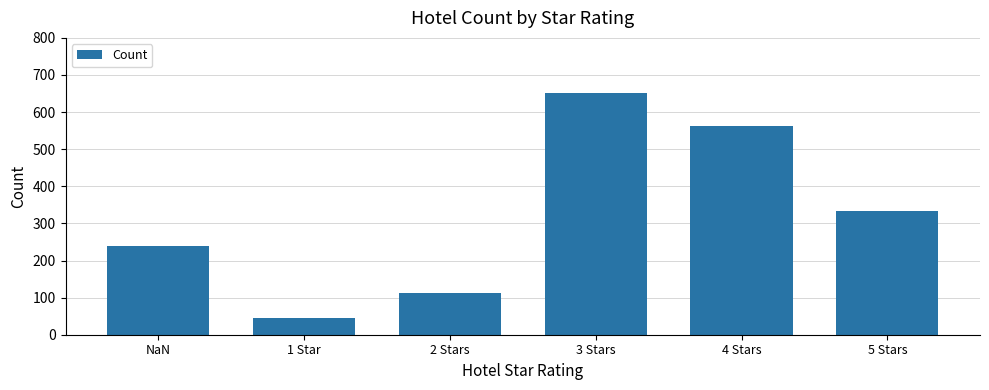

What is the average value?

324